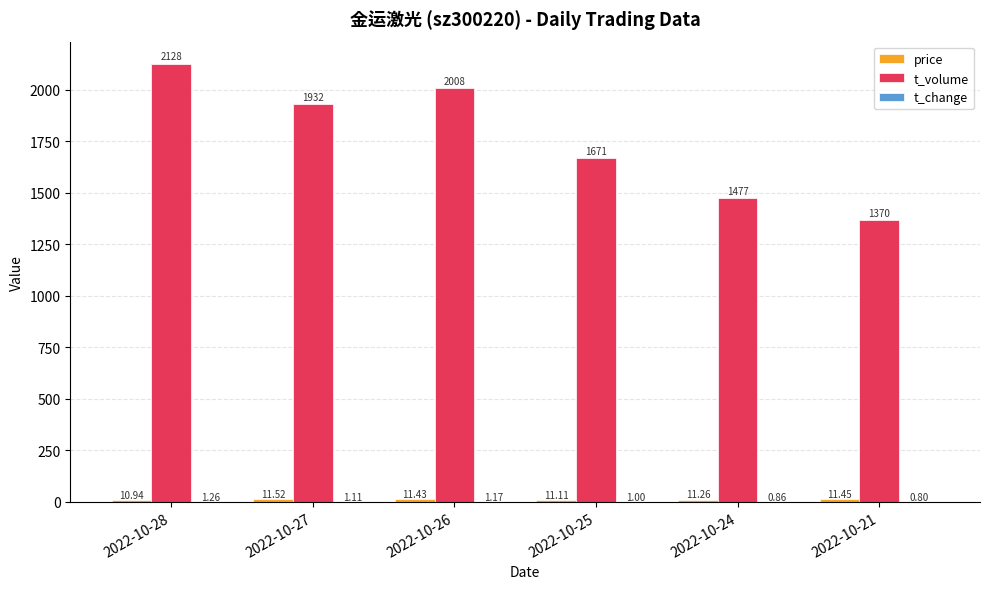

At which category is the sum across all series the highest?

2022-10-28